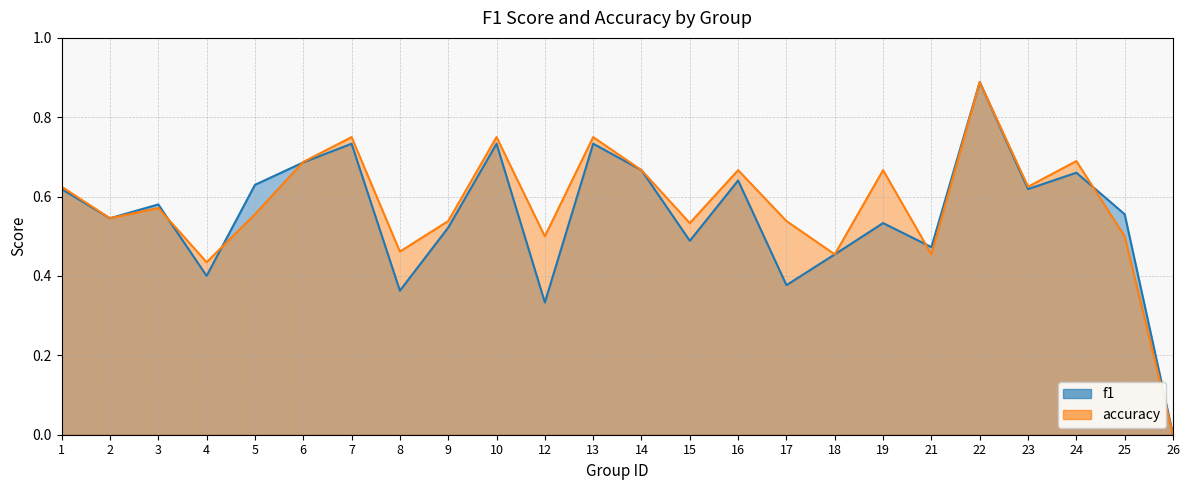

Rank the series at 16 from highest to lowest value.

accuracy, f1